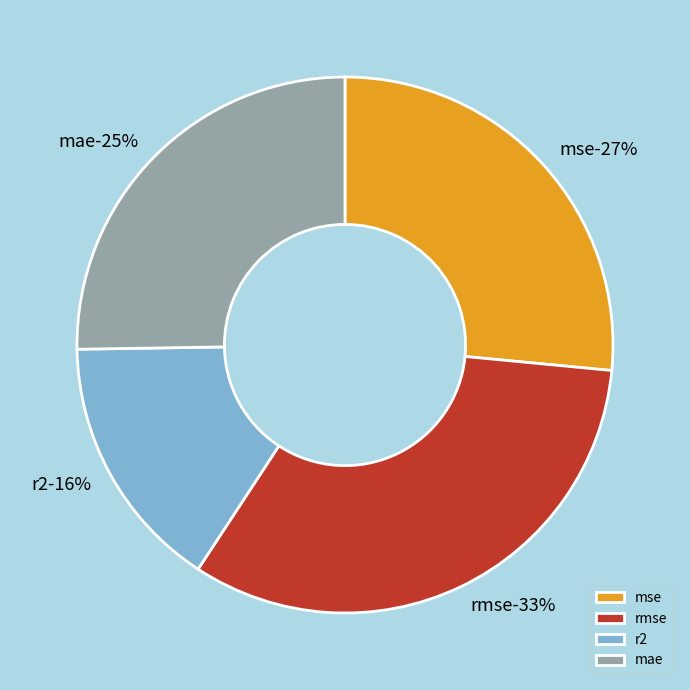

The r2 slice represents 16% of the pie. True or false?

True